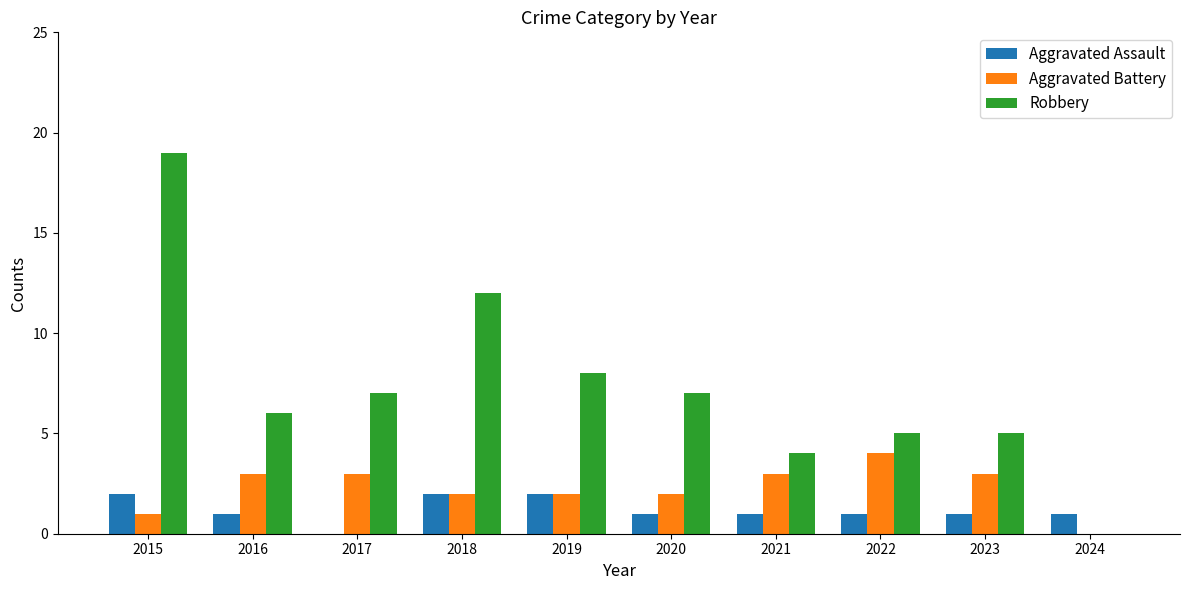

What is the total value across all series at 2017?

10